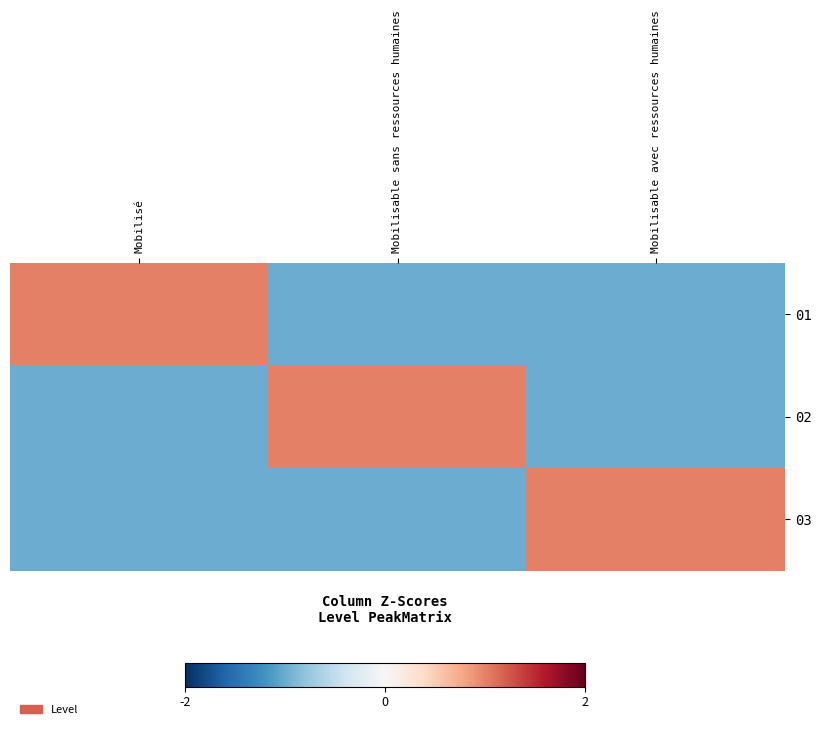

At which category is the sum across all series the highest?

Mobilisé